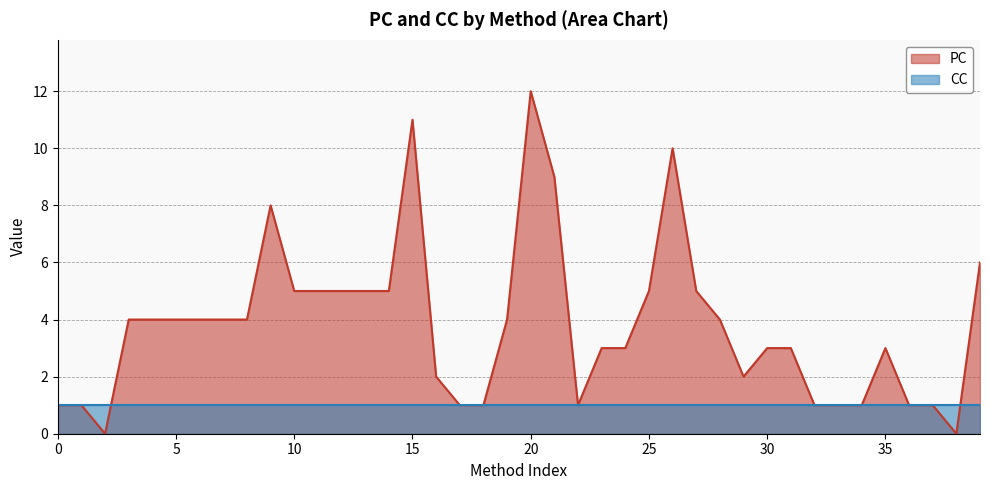

What is the difference between the maximum and second lowest values?

12